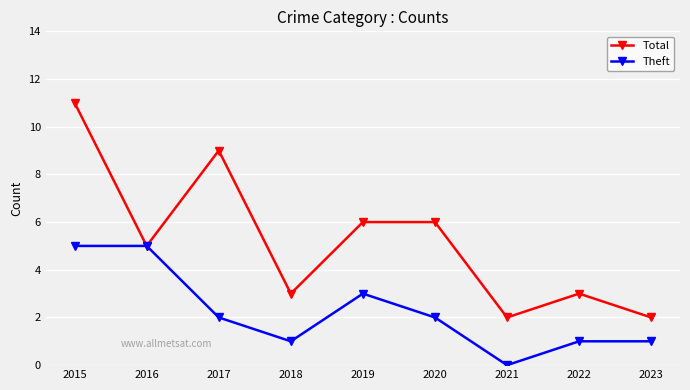

What is the sum of the Theft values at 2020 and 2021?

2